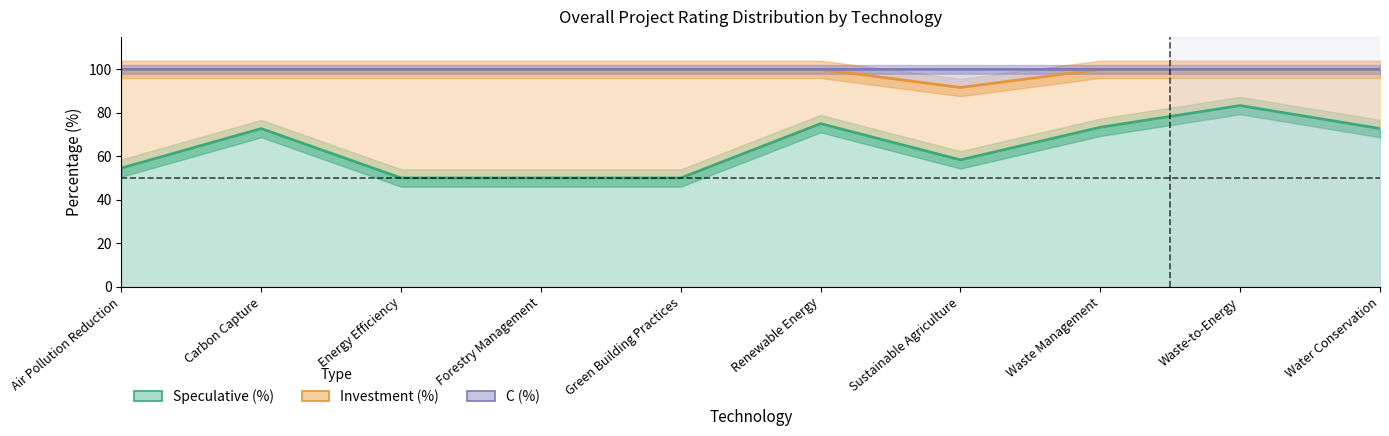

What is the value of the Investment (%) point at the 6th from the left?

100.0